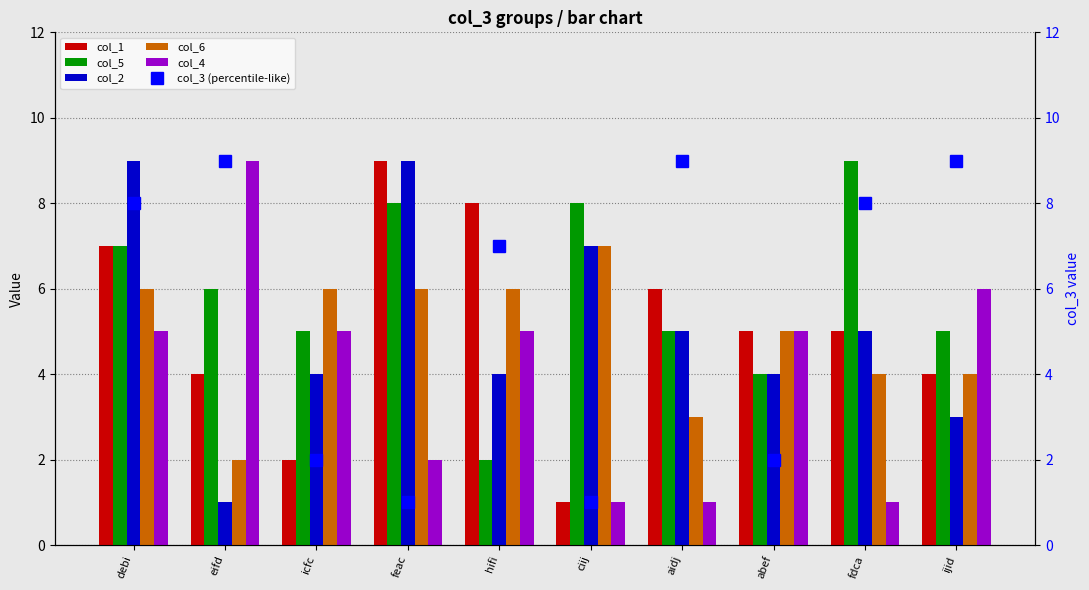

Between feac and hifi, which series saw the biggest shift?

col_5